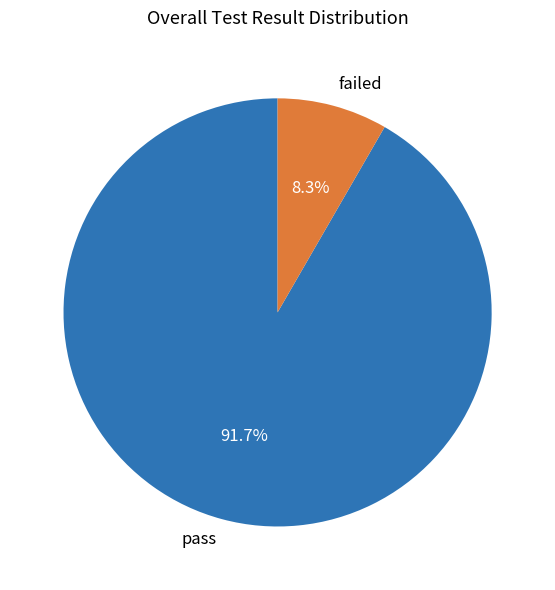

True or false: failed accounts for 8% of the total.

True